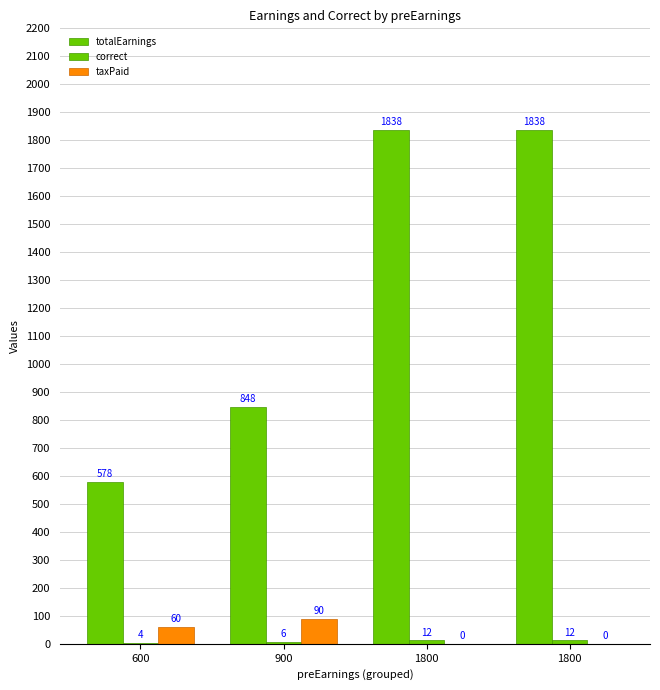

Are the bars horizontal?

No